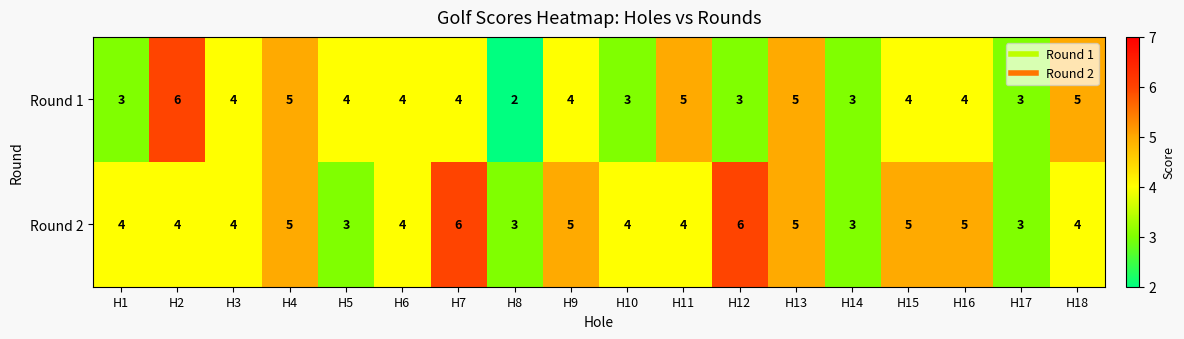

What is the smallest value displayed?

2